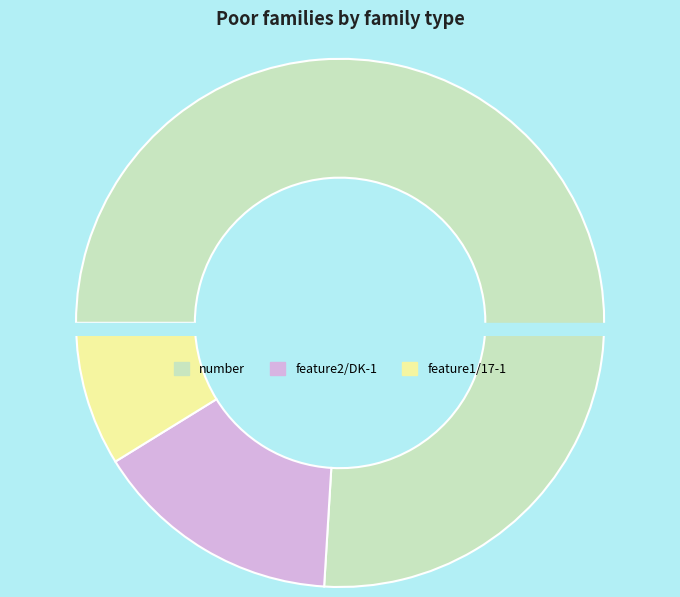

Rank the categories by value from highest to lowest.

number, feature2/DK-1, feature1/17-1